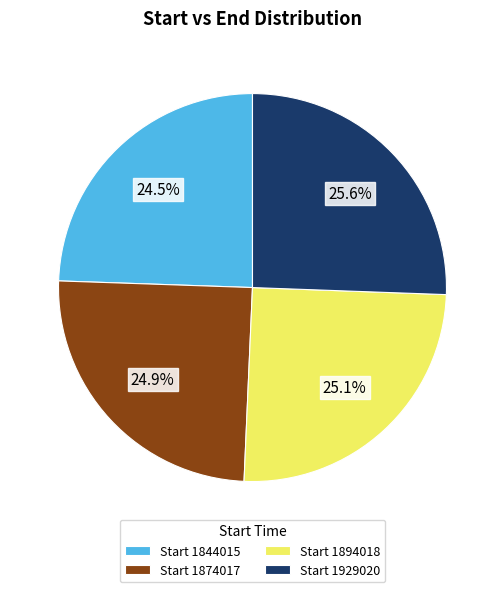

How much of the chart is everything except Start 1894018?

74.9%